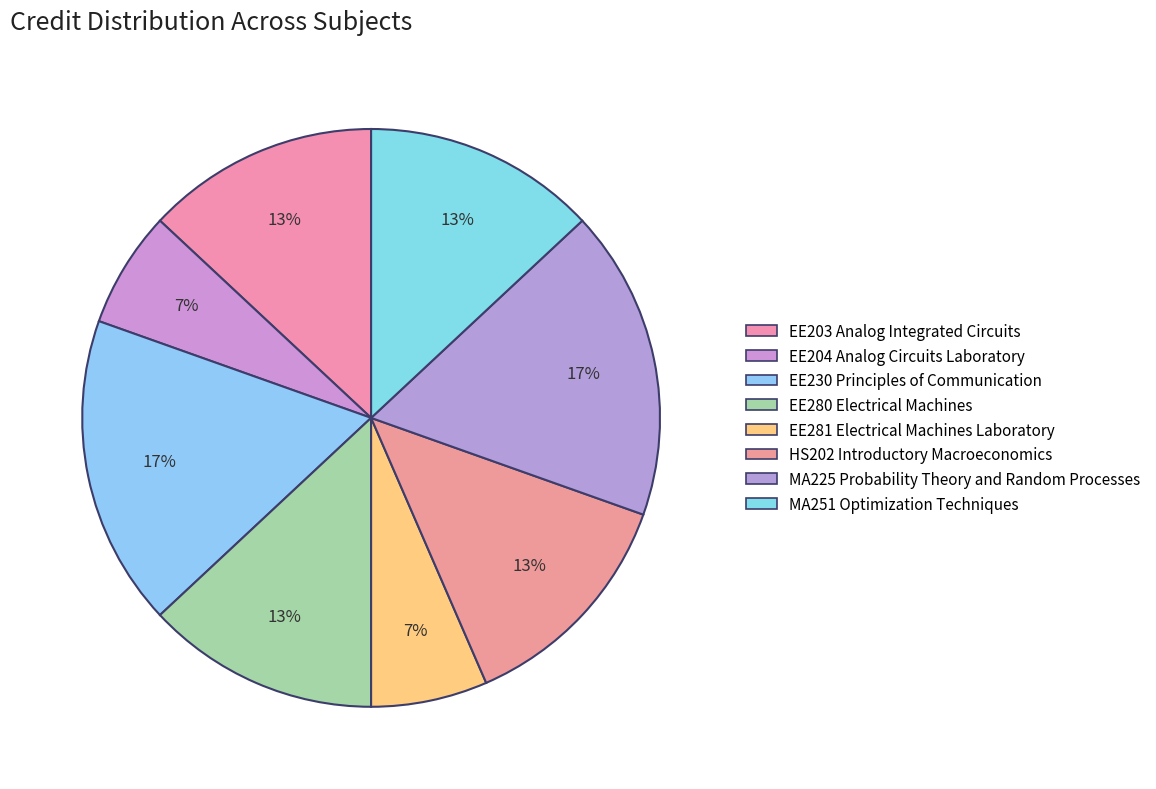

To the nearest percent, what portion does EE281 Electrical Machines Laboratory represent?

7%